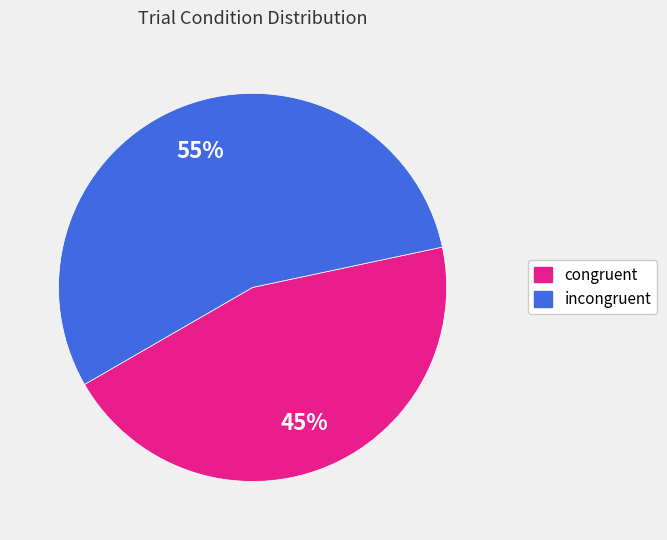

To the nearest percent, what is the average slice percentage?

50%